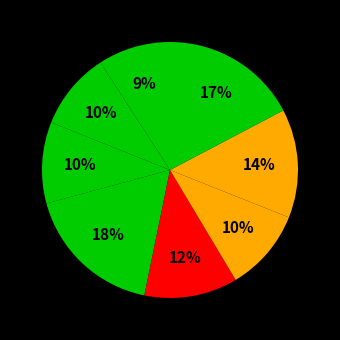

How many slices are in this pie chart?

8